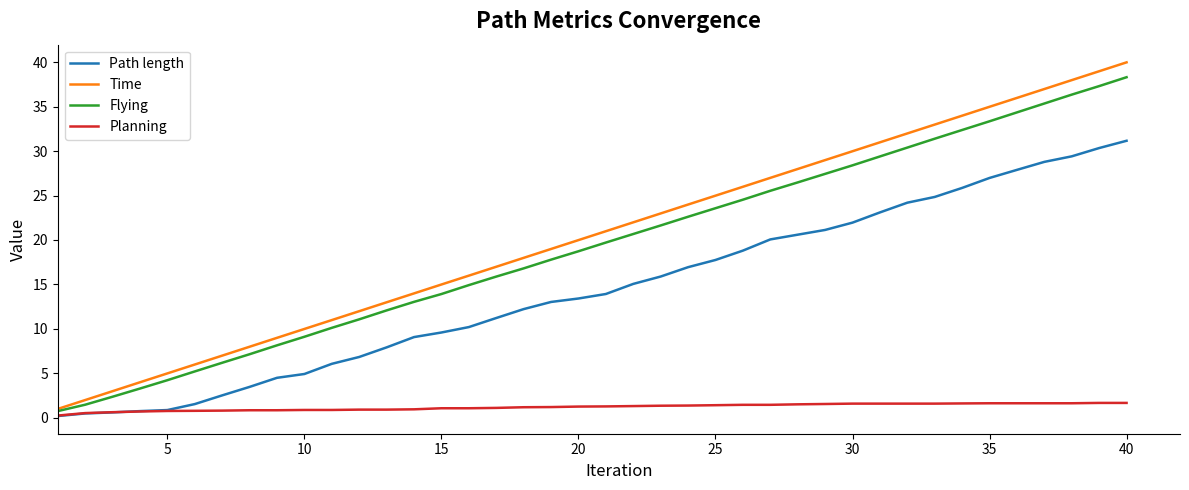

What is the highest value of the Path length series?

31.2